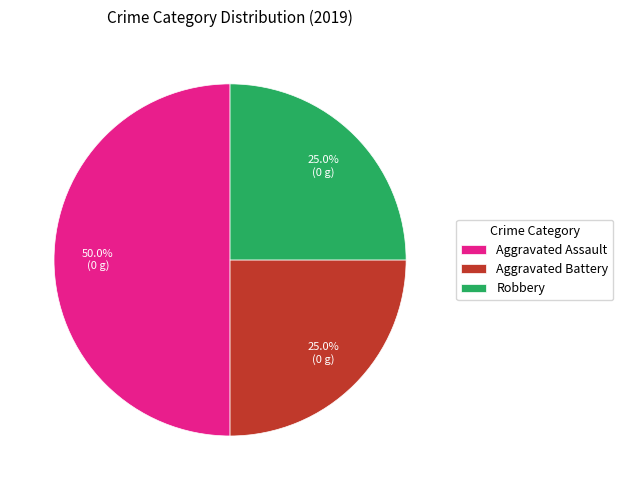

Approximately how many times larger is the value at Aggravated Assault compared to Aggravated Battery?

2.0